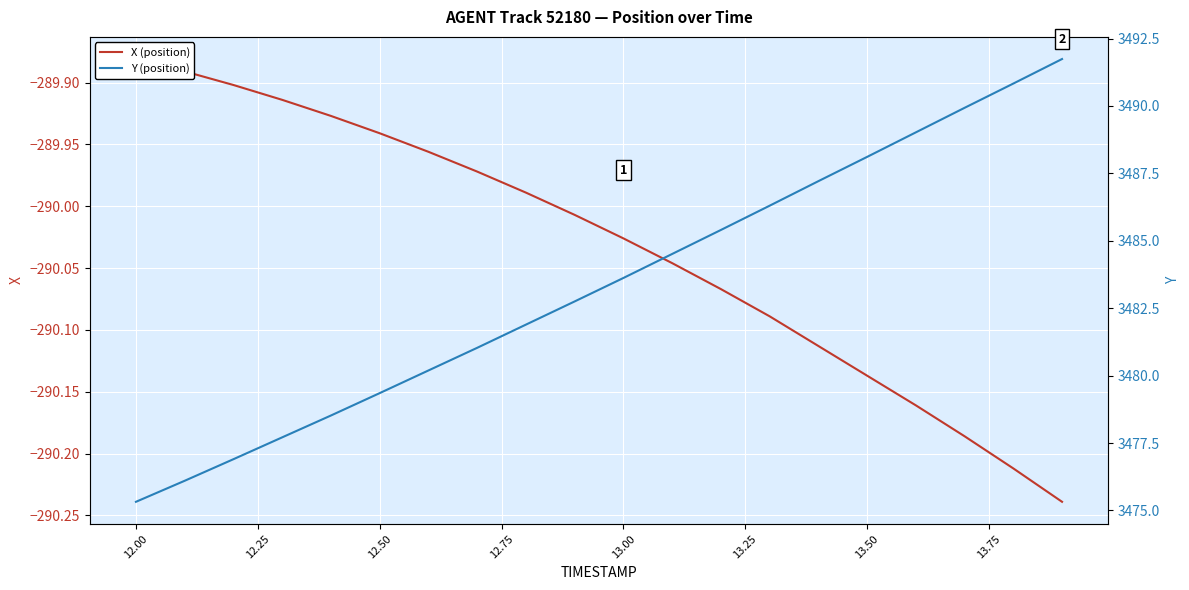

What is the value of the X (position) point at the 15th from the left?

-290.1